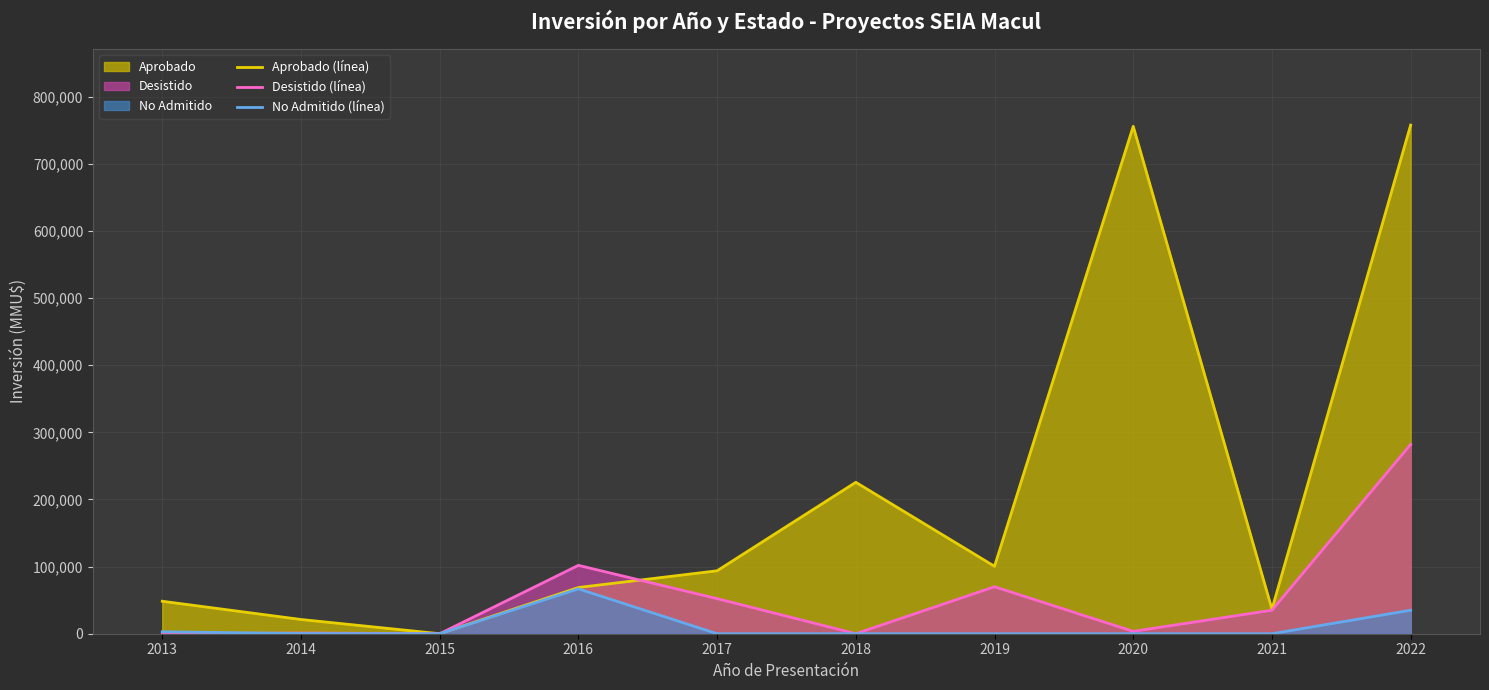

At which label is Desistido (línea) closest to 141000?

2016